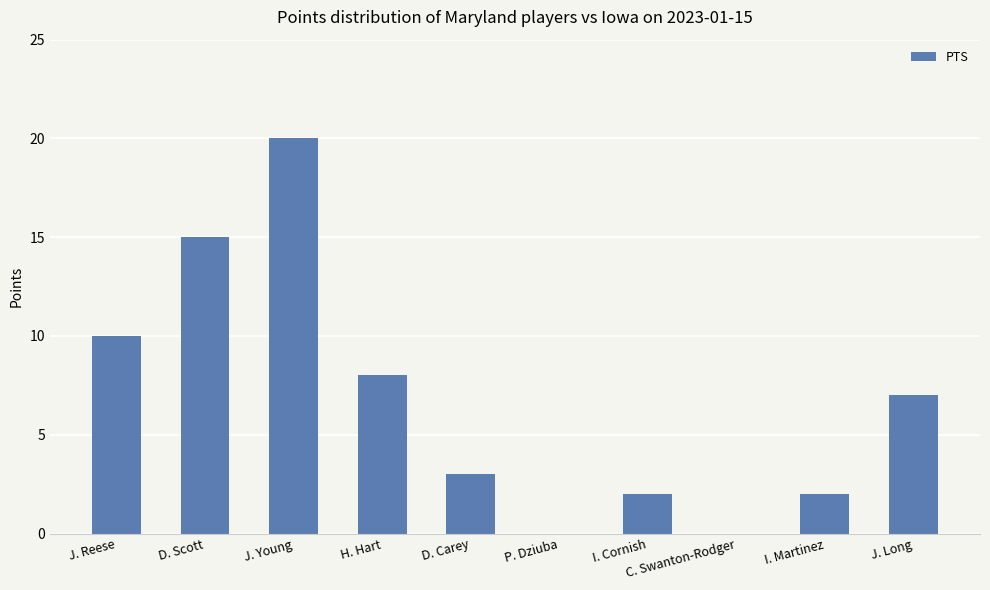

Reading left to right, list all the values displayed in this chart.

10	15	20	8	3	0	2	0	2	7